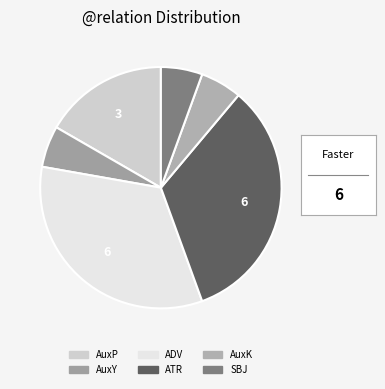

Is there a majority slice in this chart?

No